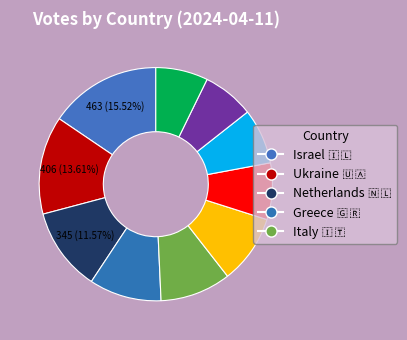

How many segments does this pie chart have?

10